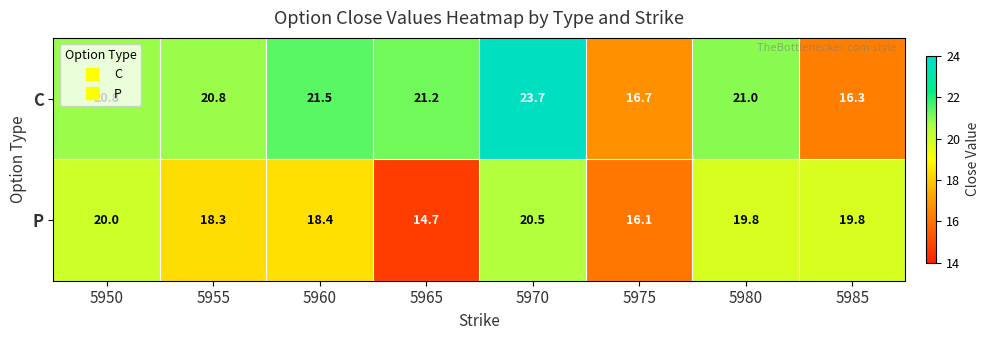

At which category is the sum across all series the highest?

5970